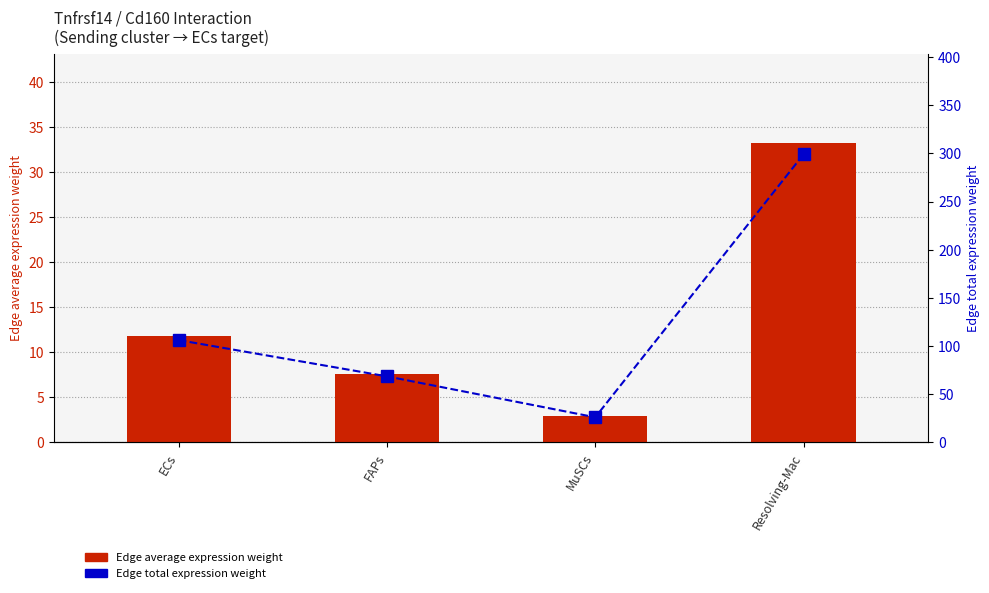

Reading left to right, extract all data points from this chart.

Edge average expression weight: 11.8	7.6	2.9	33.2
Edge total expression weight: 106.2	68.6	26.1	299.0